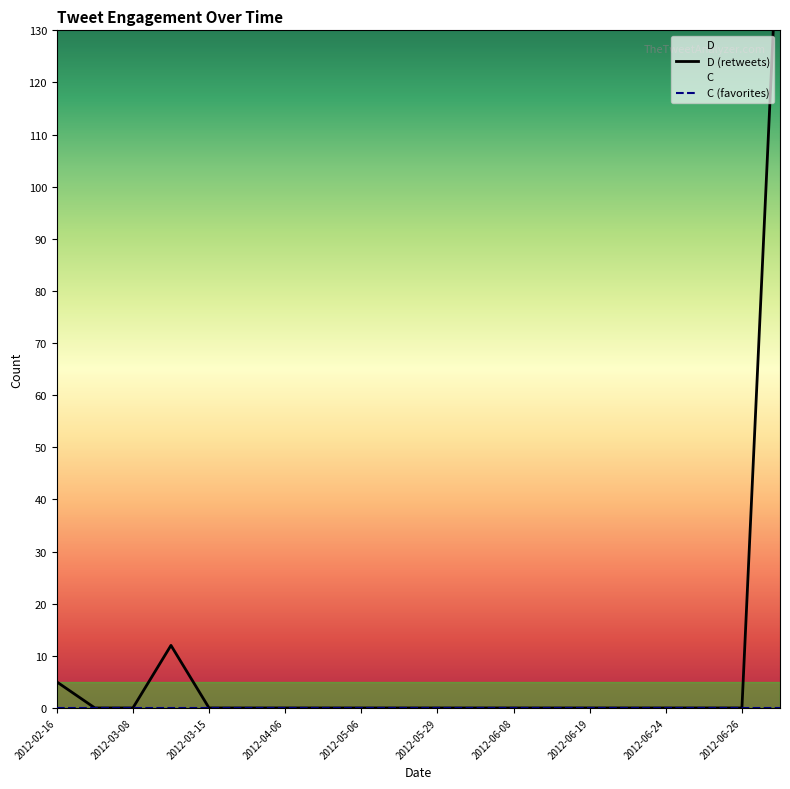

Between 2012-03-15 and 2012-06-19, which series saw the biggest shift?

D (retweets)